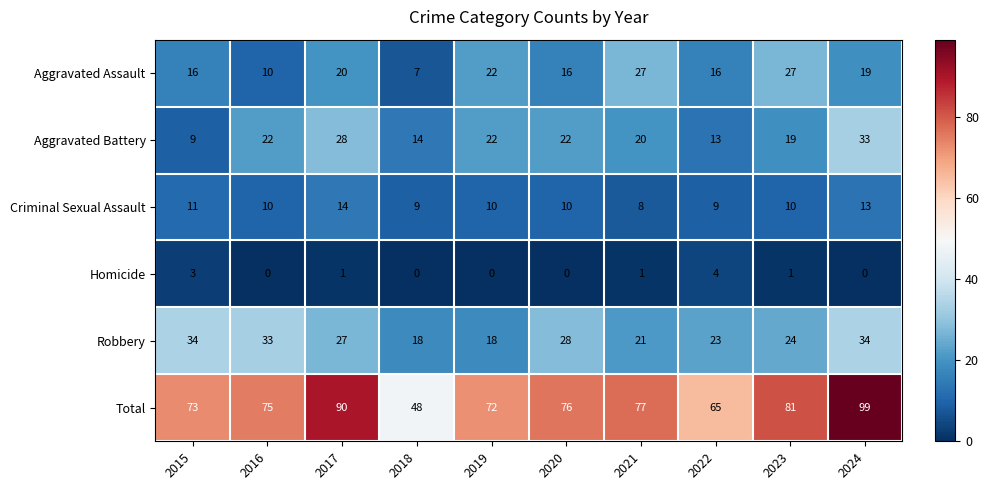

Which series has the largest total across all categories?

Total